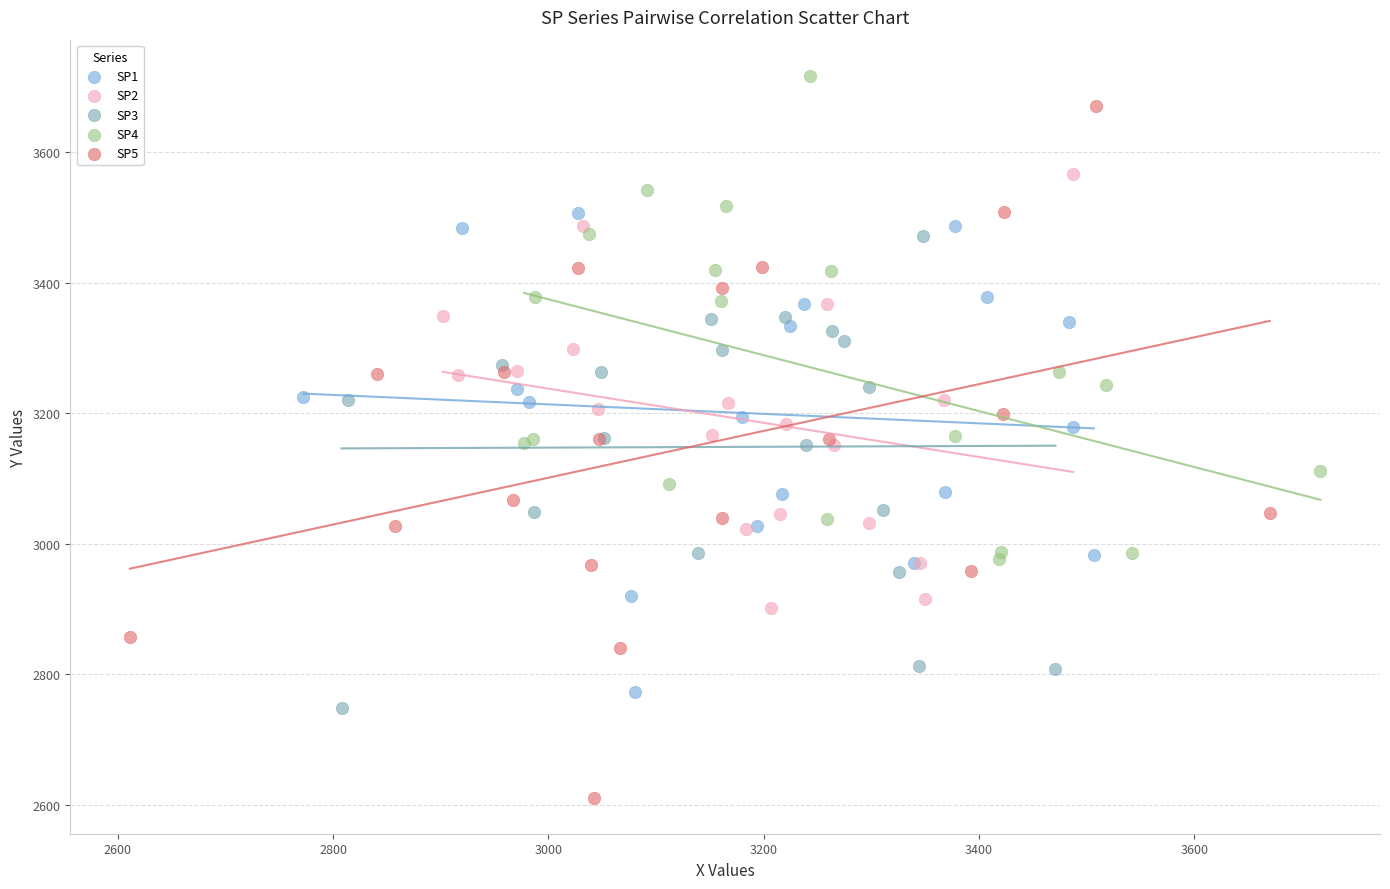

Which series reaches the minimum Y coordinate?

SP5